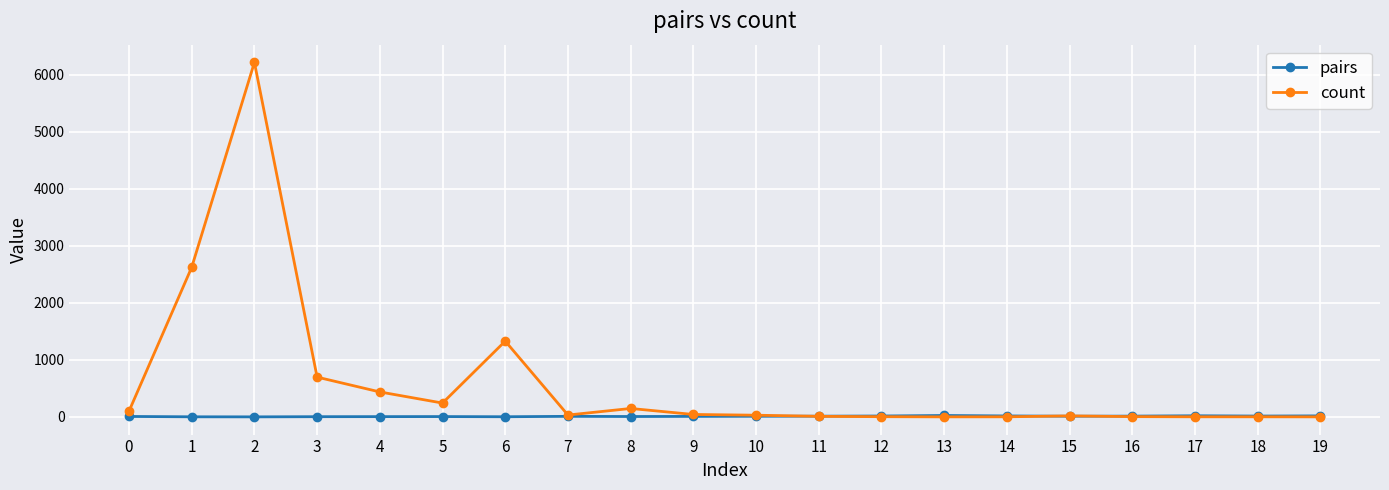

What is the maximum value for count?

6217